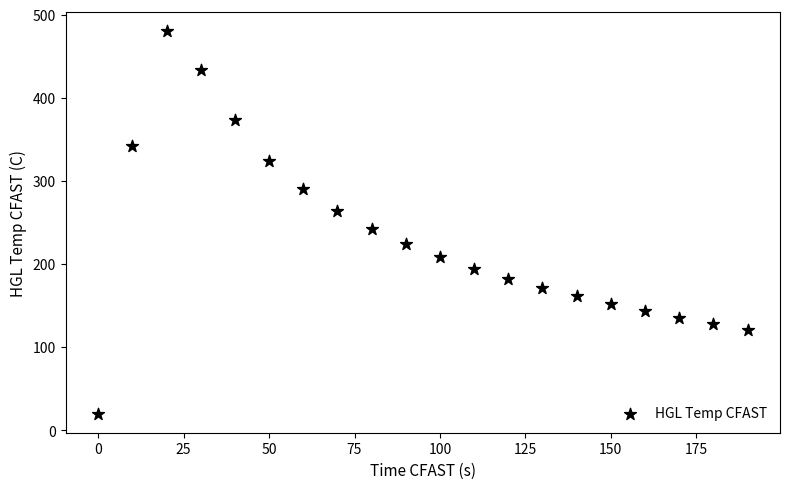

What is the range of X values (max minus min)?

190.0